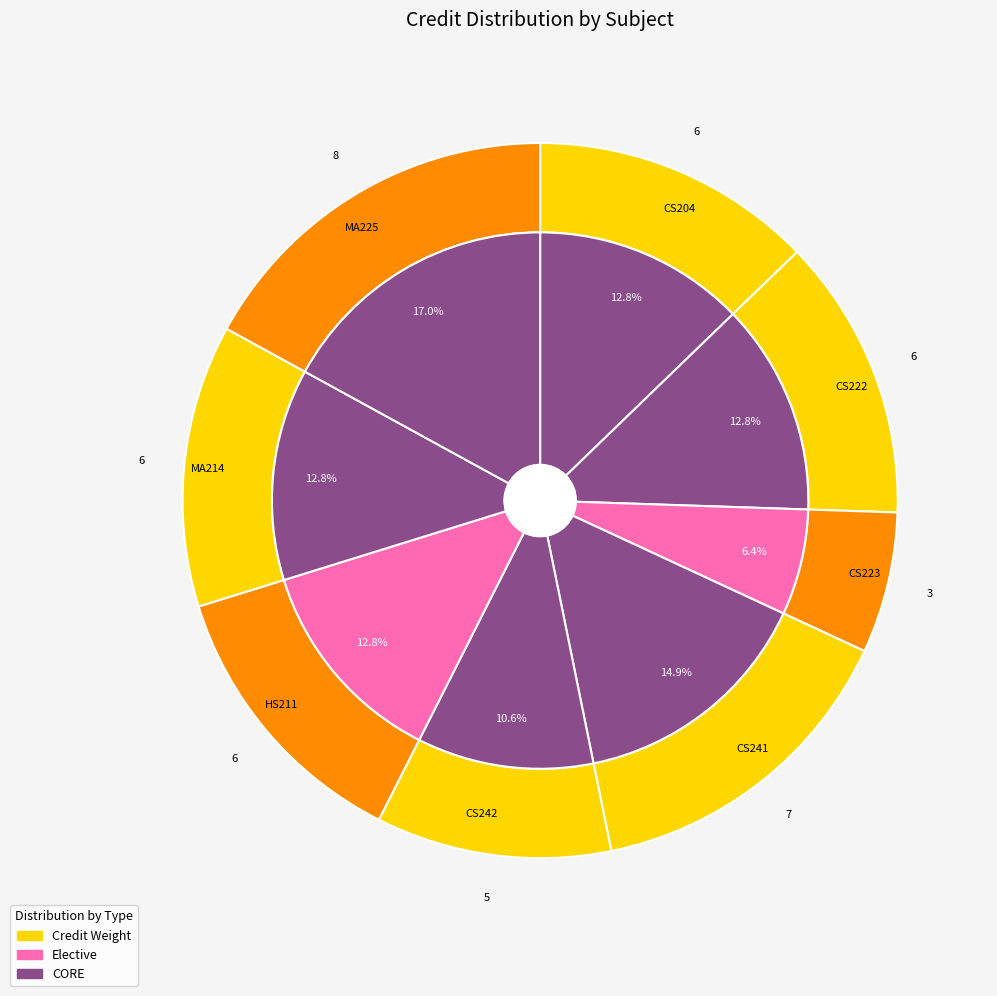

To the nearest percent, what percentage of the pie is MA225?

17%